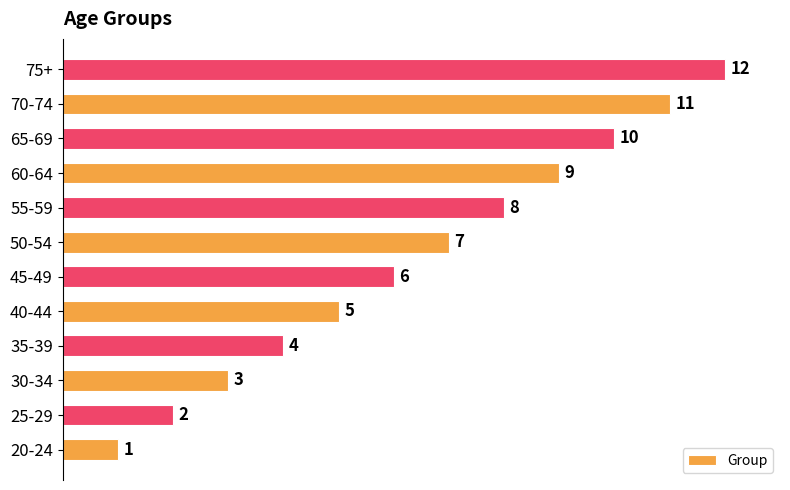

What is the maximum value shown in the chart?

12